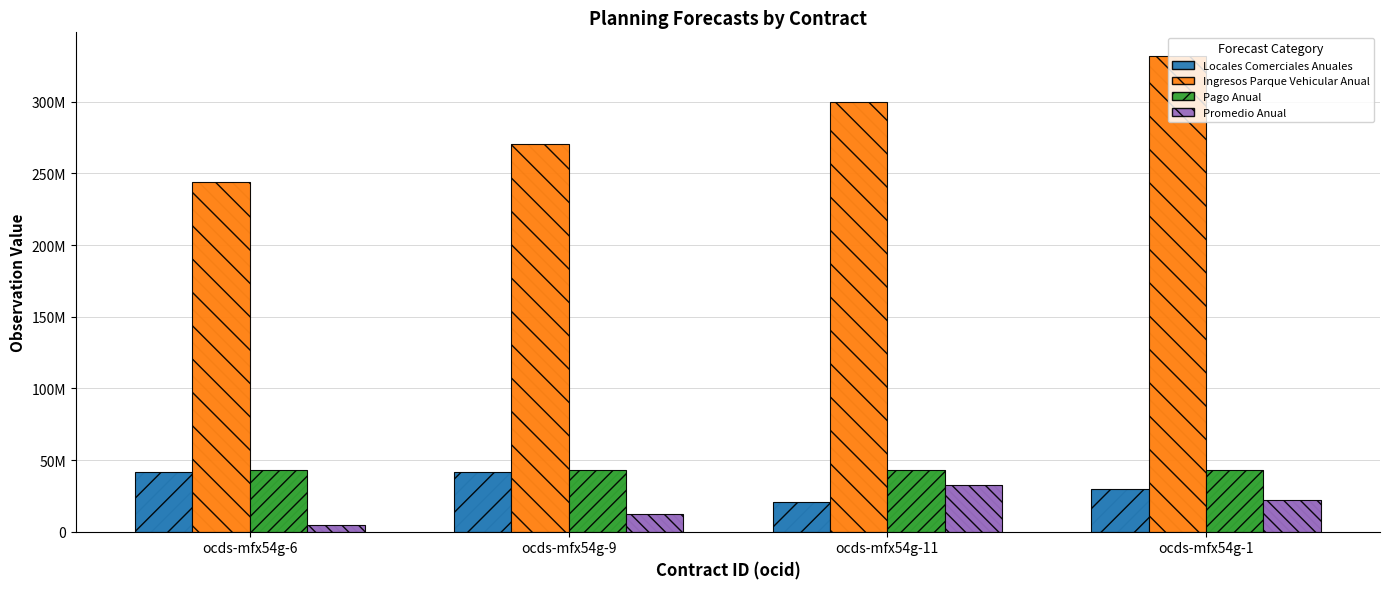

Which category has the lowest value in the Promedio Anual series?

ocds-mfx54g-6